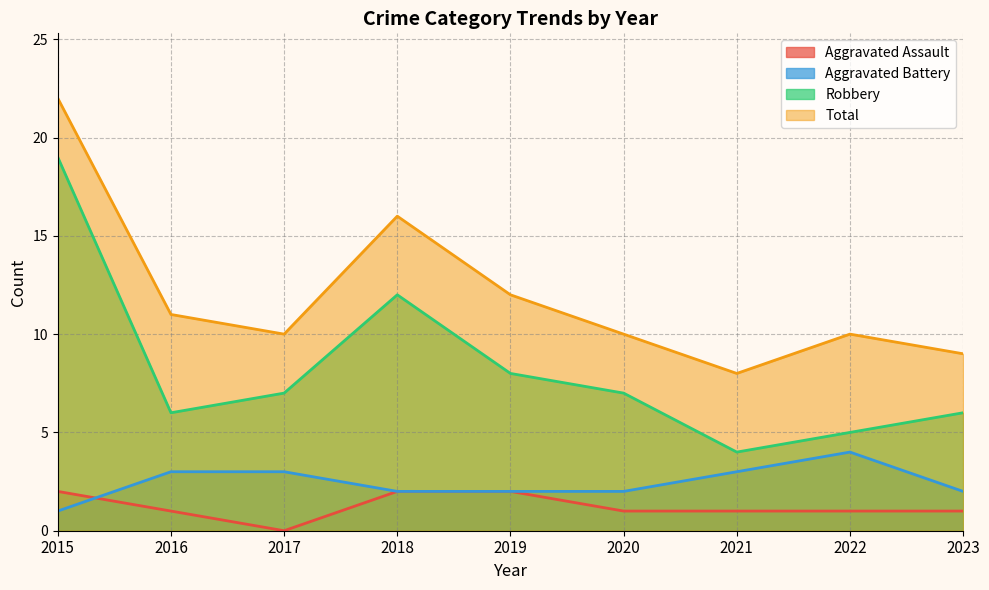

Rank the categories by Total value from highest to lowest.

2015, 2018, 2019, 2016, 2017, 2020, 2022, 2023, 2021